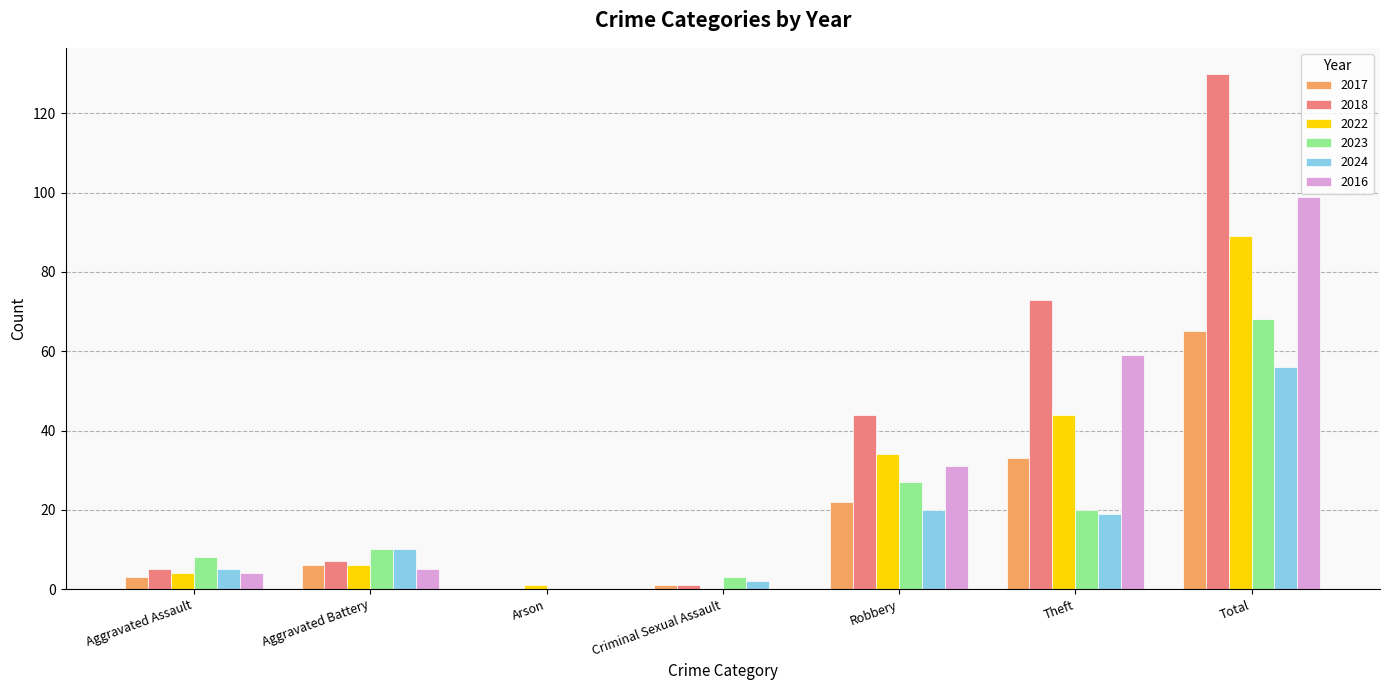

What is the sum of all 2016 values?

198